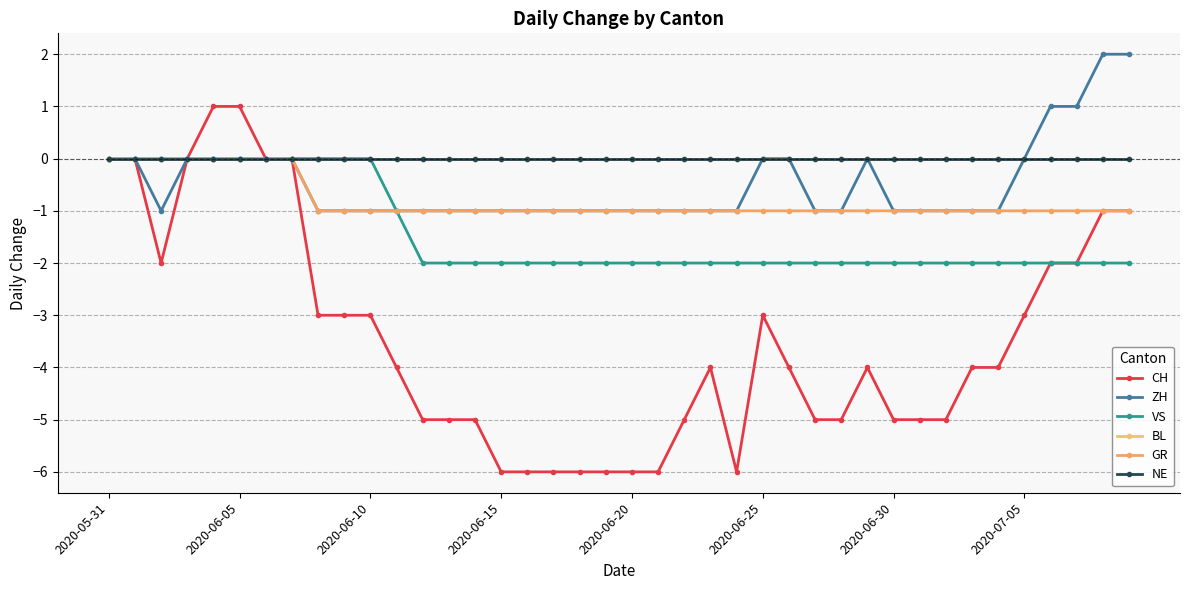

Does the chart have visible grid lines?

Yes